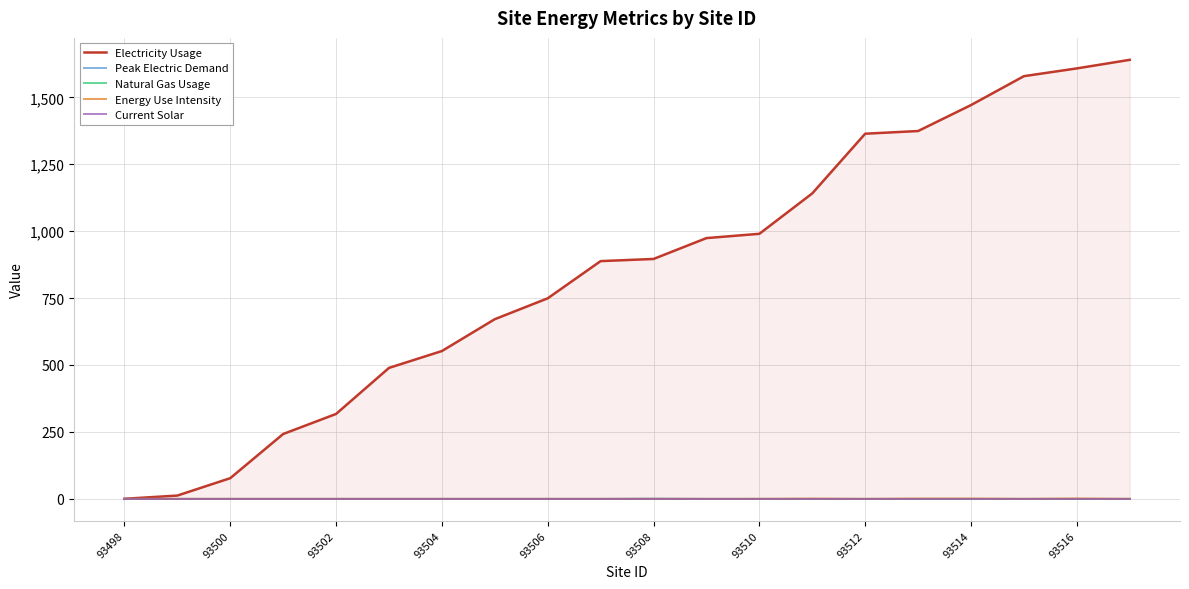

True or false: Energy Use Intensity has a value of 0.0 at 93500.

True